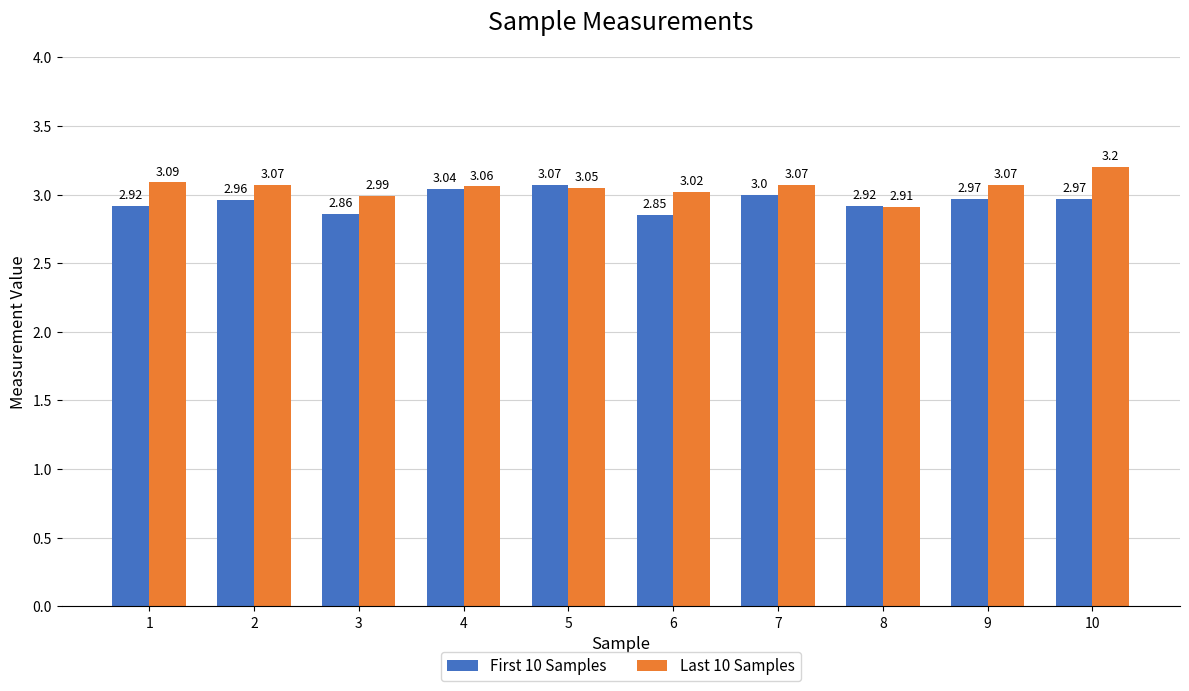

What is the sum of the First 10 Samples values at 6 and 2?

5.8